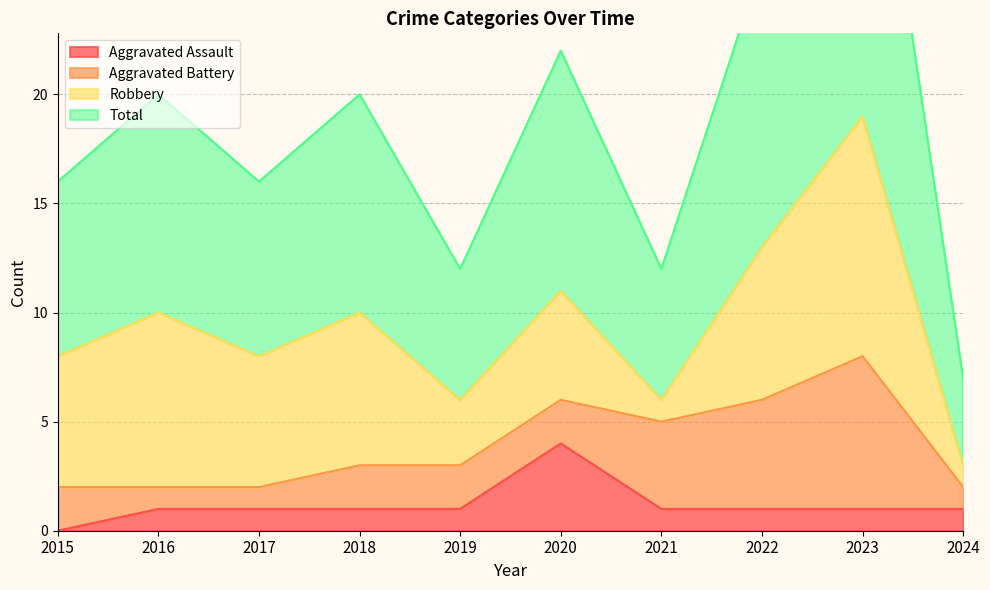

What value does the Aggravated Assault series have at 2023?

1